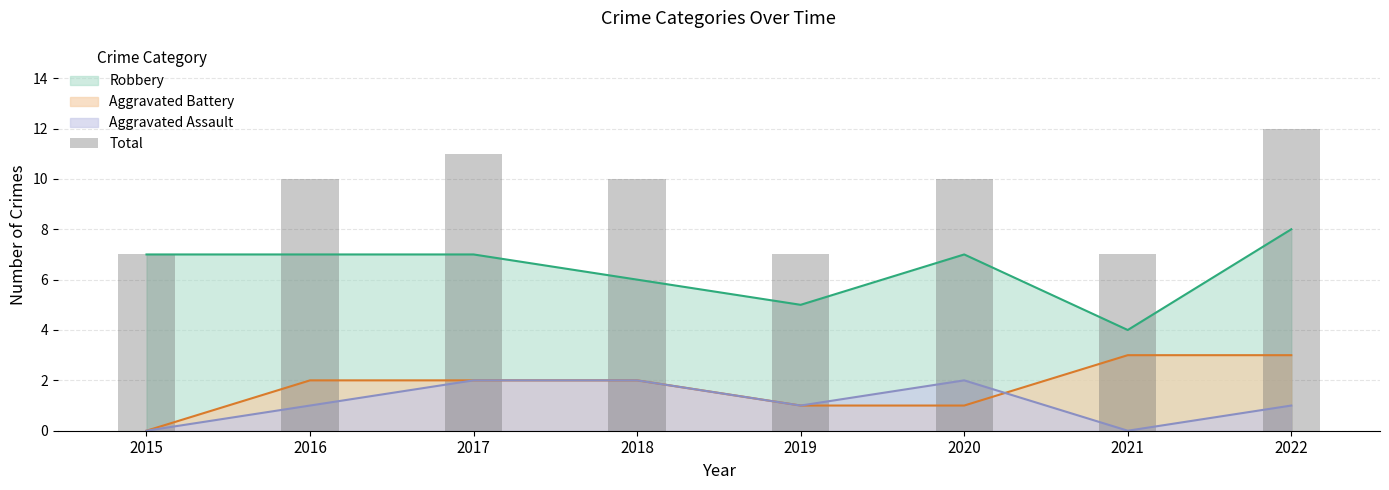

Rank the categories by value from highest to lowest.

2022, 2017, 2016, 2018, 2020, 2015, 2019, 2021